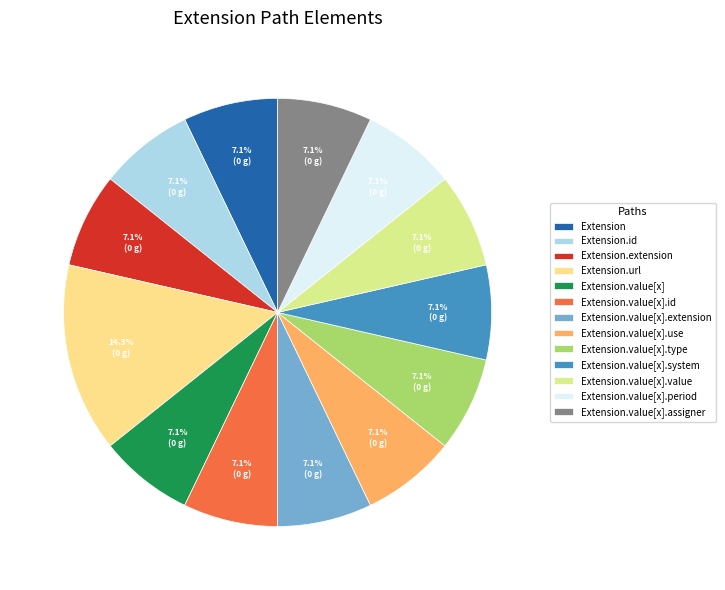

To the nearest percent, what is the difference between the Extension.url and Extension.value[x].system slice percentages?

7%